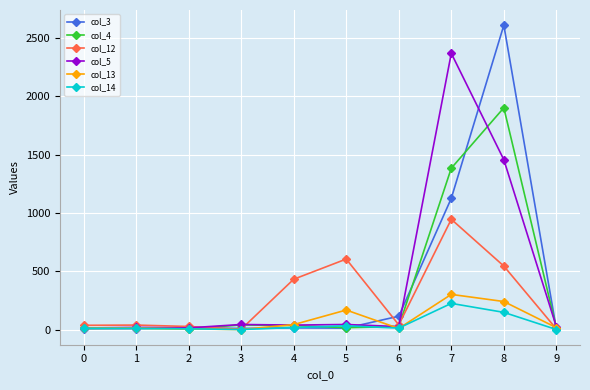

Which series has the largest range (max minus min)?

col_3